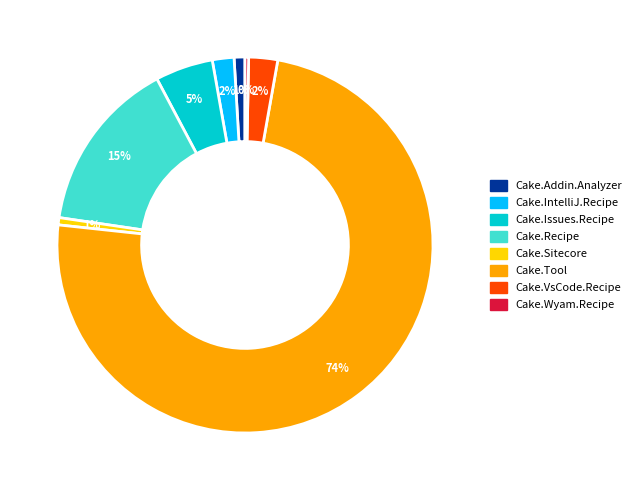

How many segments does this pie chart have?

8